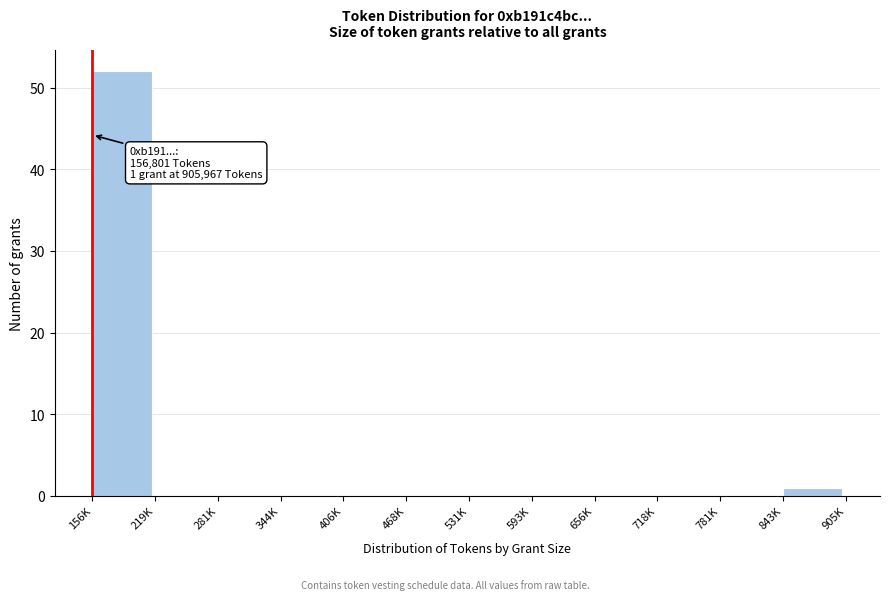

Reading left to right, what are all the values shown in this chart?

156K=52	219K=0	281K=0	344K=0	406K=0	468K=0	531K=0	593K=0	656K=0	718K=0	781K=0	843K=1